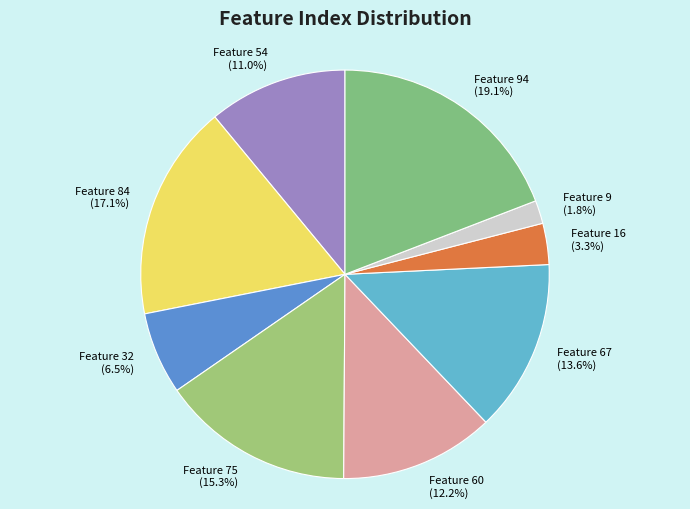

How many segments does this pie chart have?

9